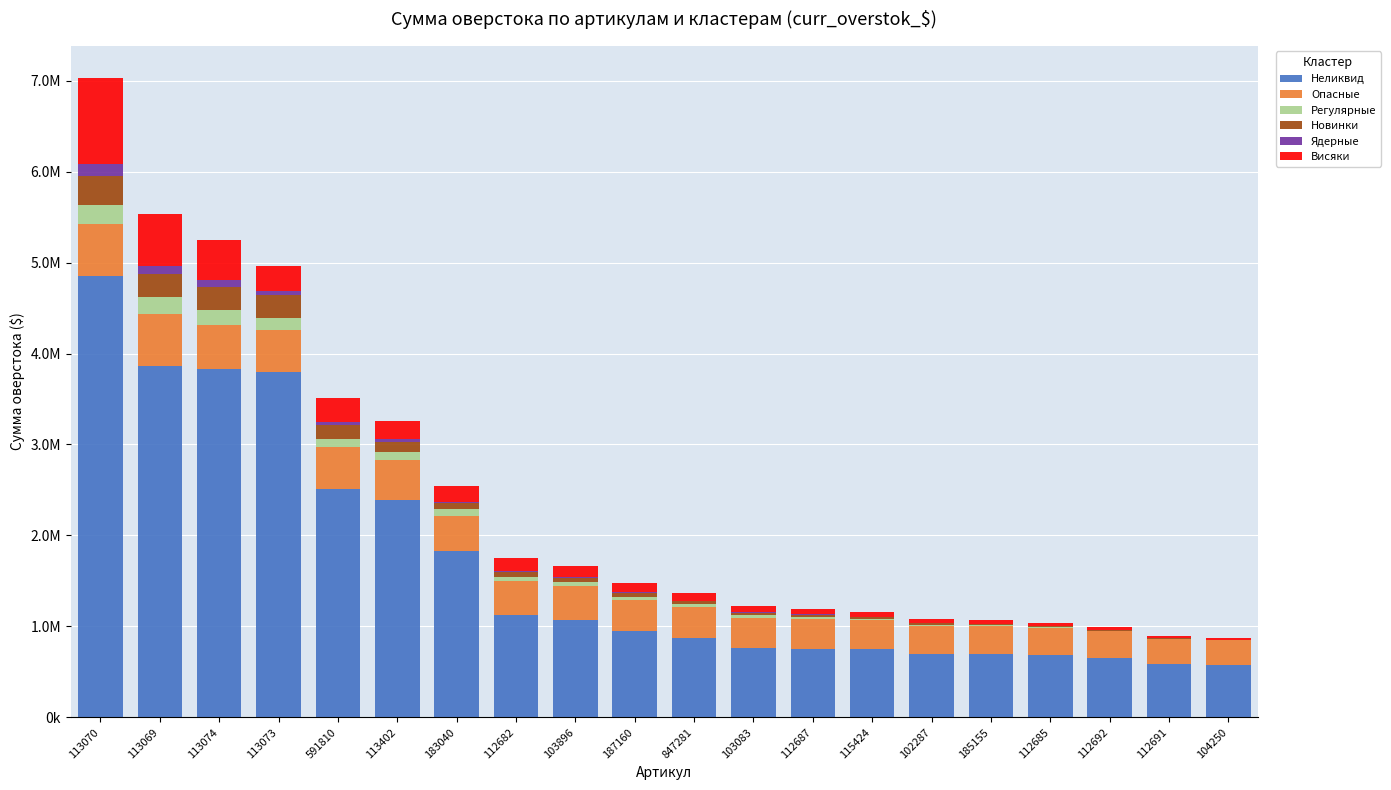

What are all the series names shown in the legend?

Неликвид, Опасные, Регулярные, Новинки, Ядерные, Висяки